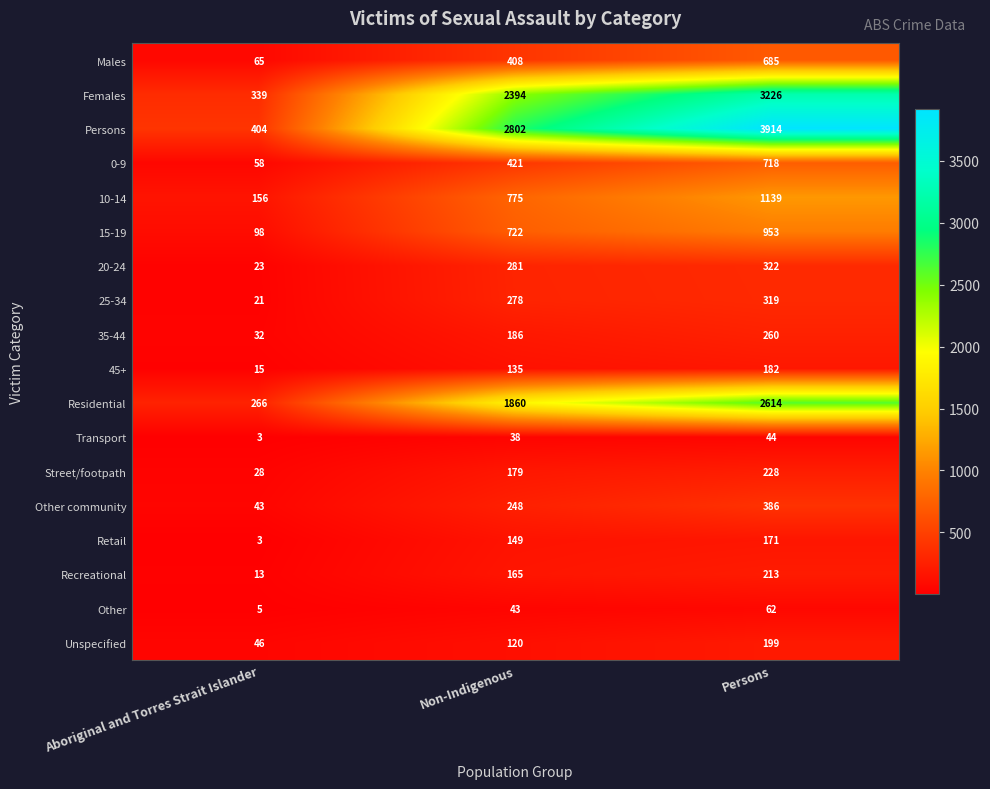

What is the sum of the 20-24 values at Non-Indigenous and Persons?

603